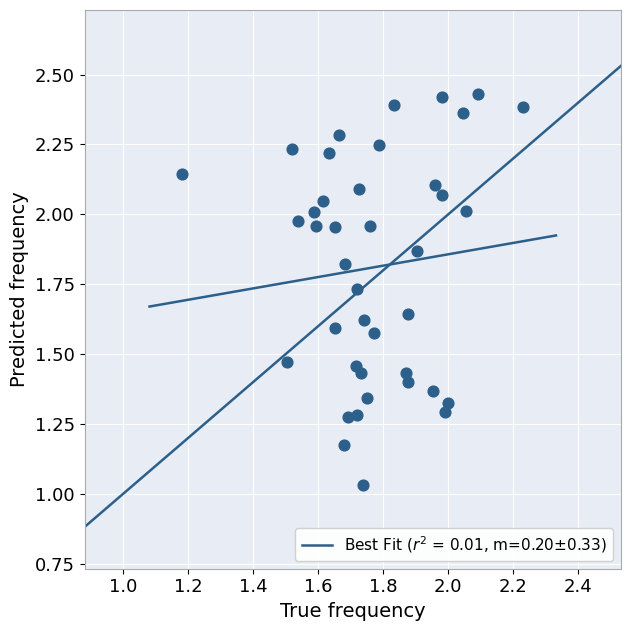

What is the range of X values (max minus min)?

1.1